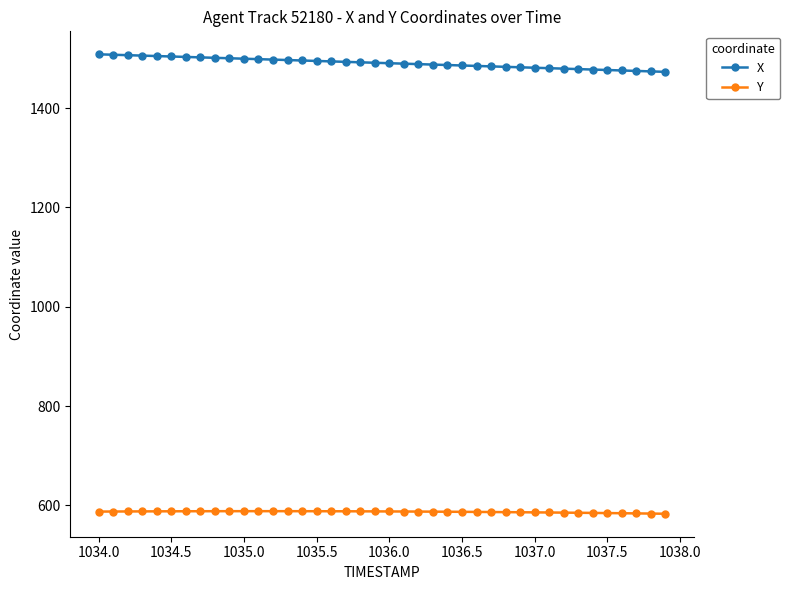

What is the average value of the X series?

1490.7